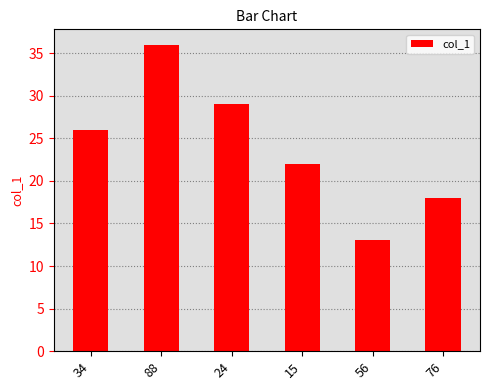

What is the approximate value at 76, to the nearest 10?

20